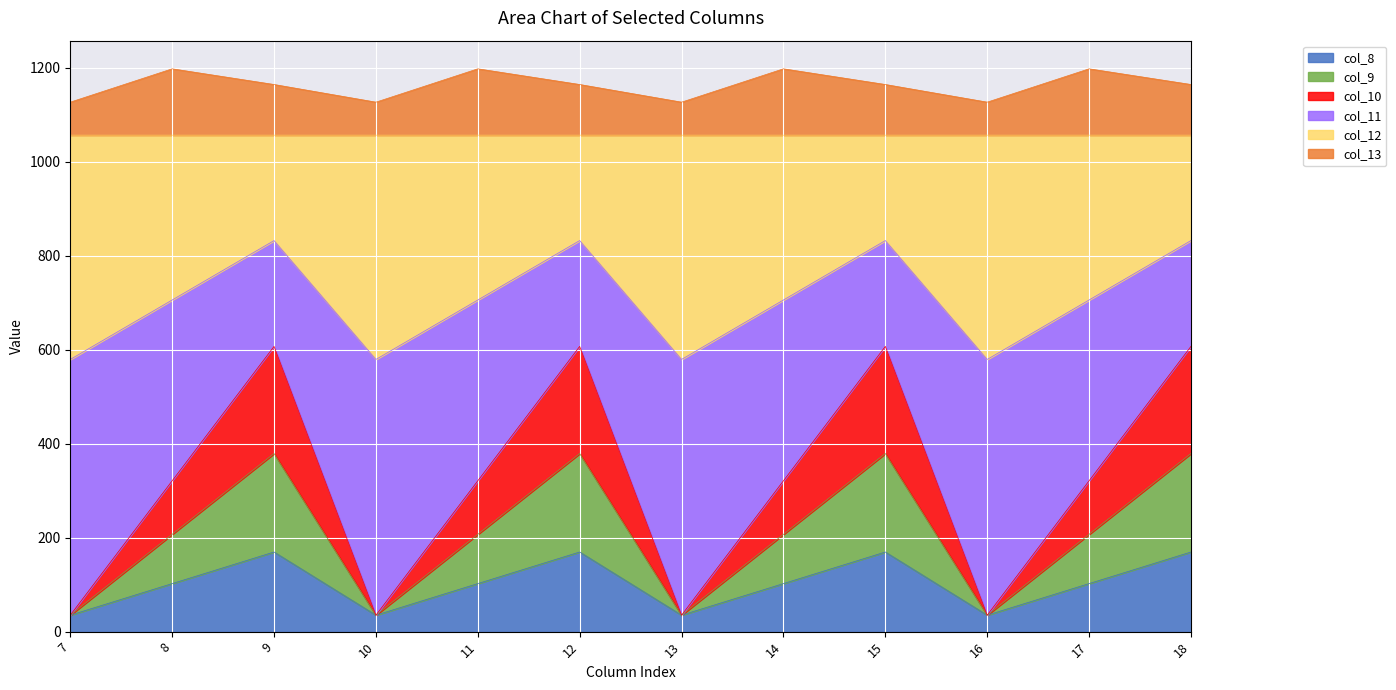

What is the total value across all series at 13?

1126.8